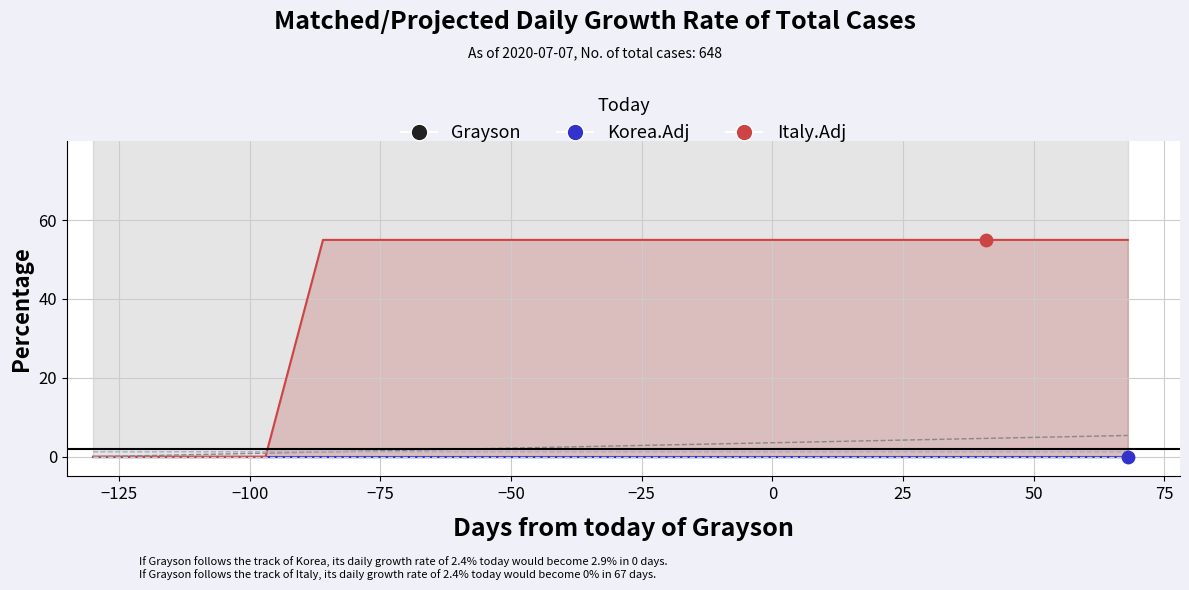

Which series reaches the minimum Y coordinate?

Korea.Adj